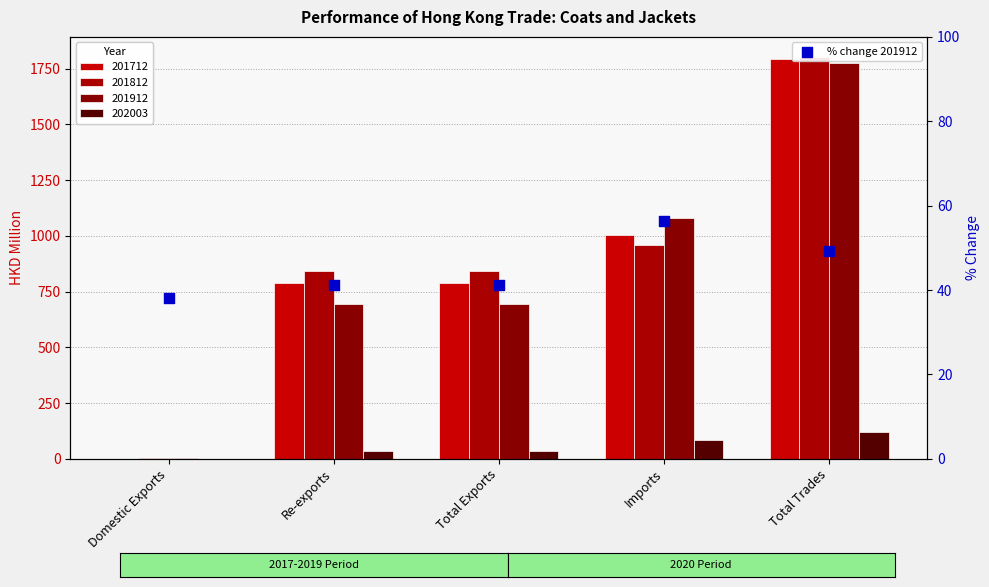

What is the ratio of the value at Total Exports to the value at Domestic Exports?

1.1